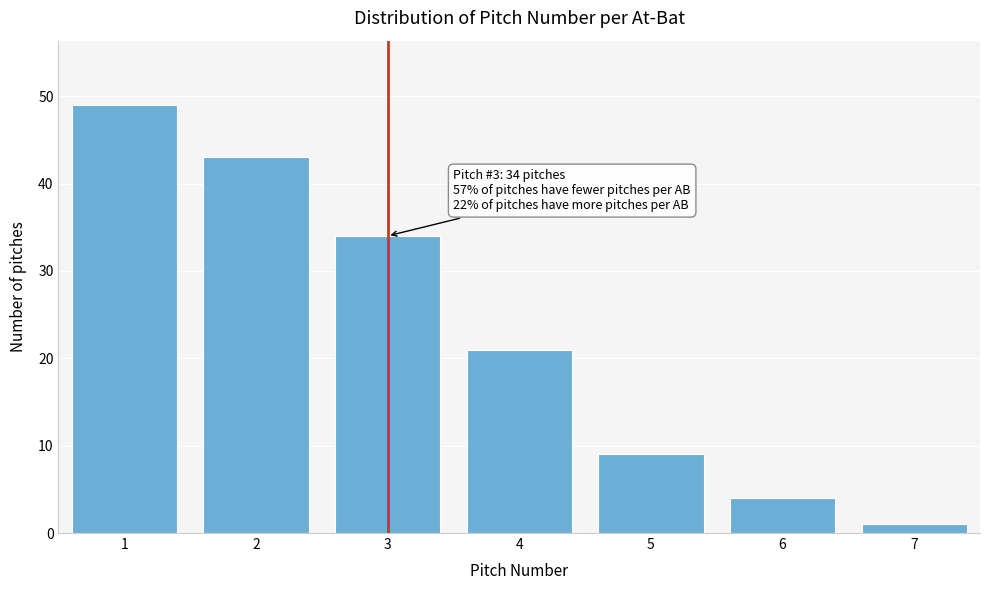

Reading left to right, transcribe all the data shown in this chart.

1=49	2=43	3=34	4=21	5=9	6=4	7=1